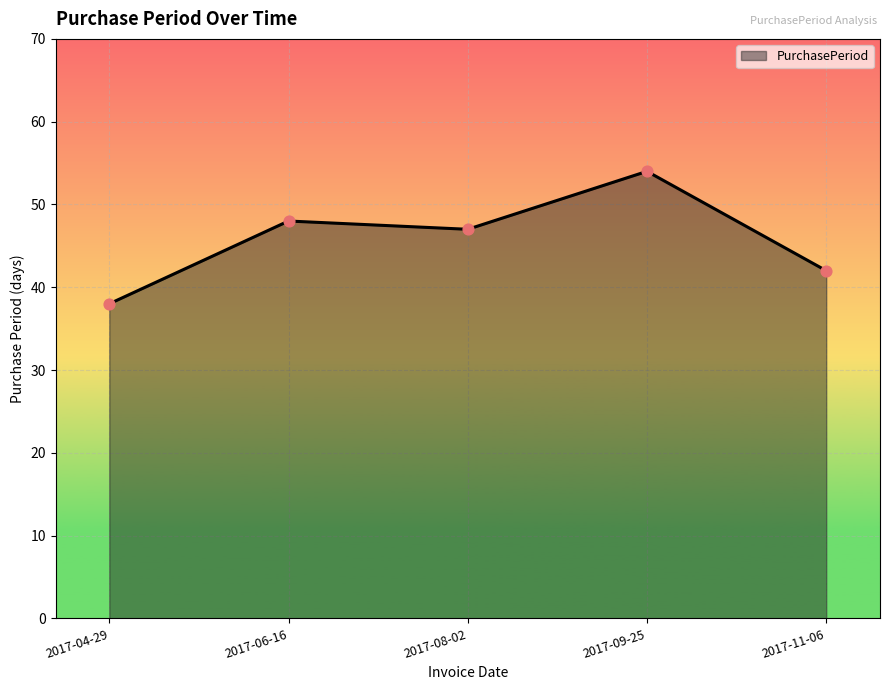

Which has a higher value, 2017-04-29 or 2017-09-25?

2017-09-25